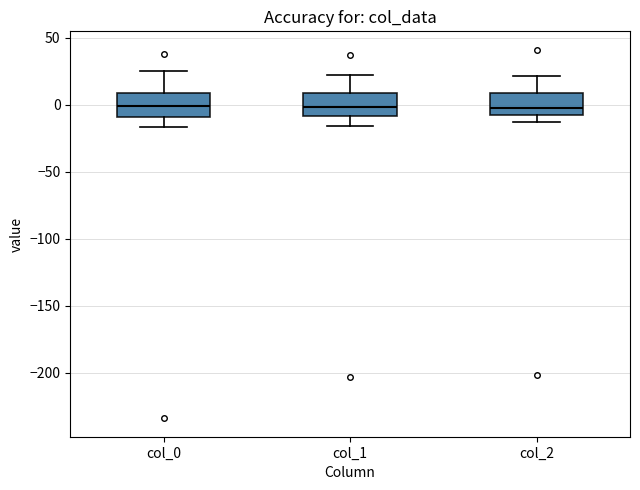

Where is the lower edge of the box for col_1 on the y-axis? The values are not printed on the chart, so give them approximately, as read against the axis.

-10